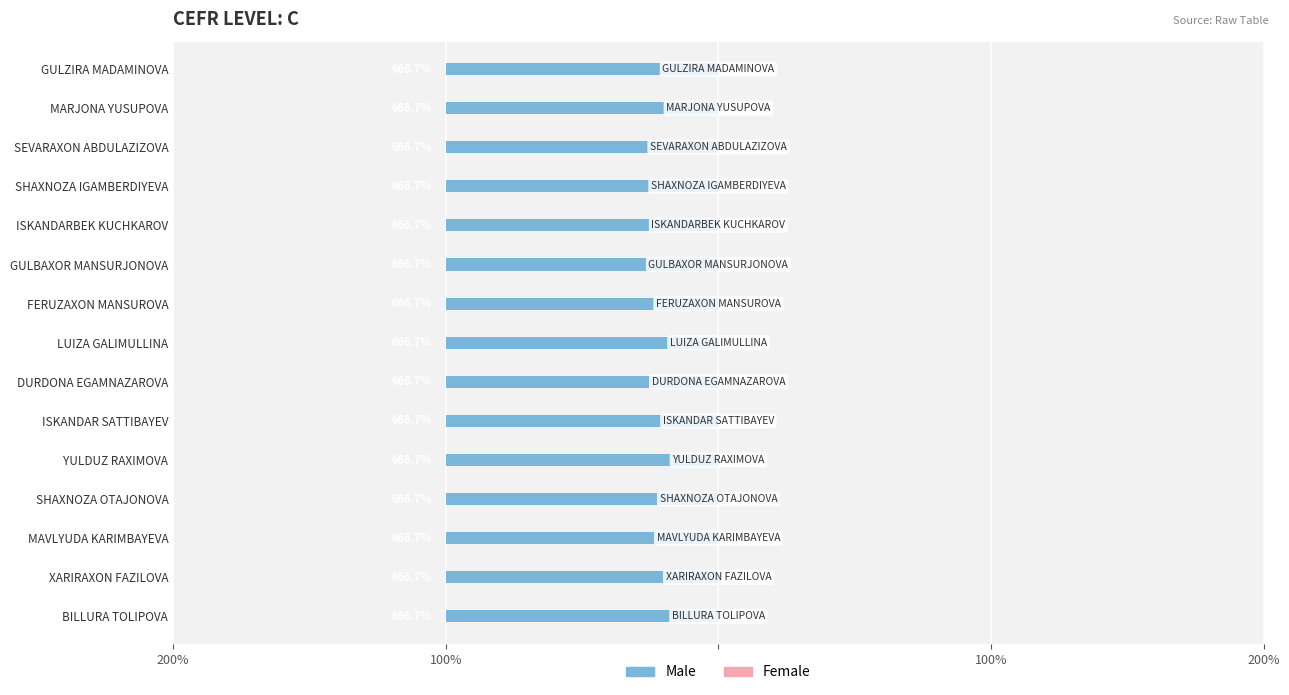

What is the difference between the highest and lowest values at GULBAXOR MANSURJONOVA?

1